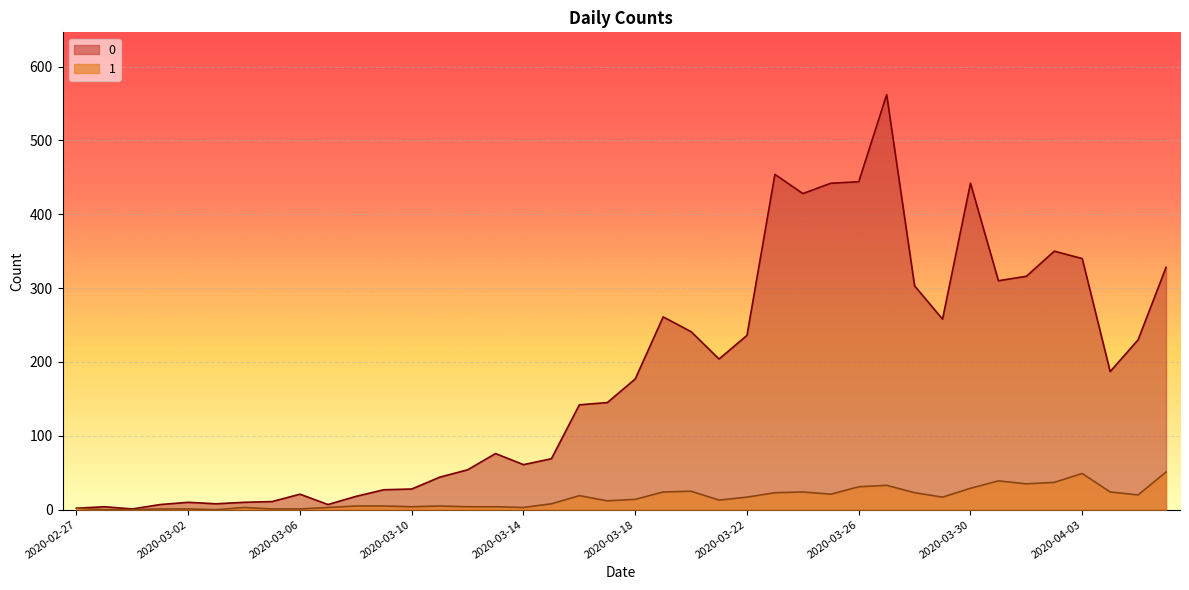

Where does the 0 series first go above 177?

2020-03-19